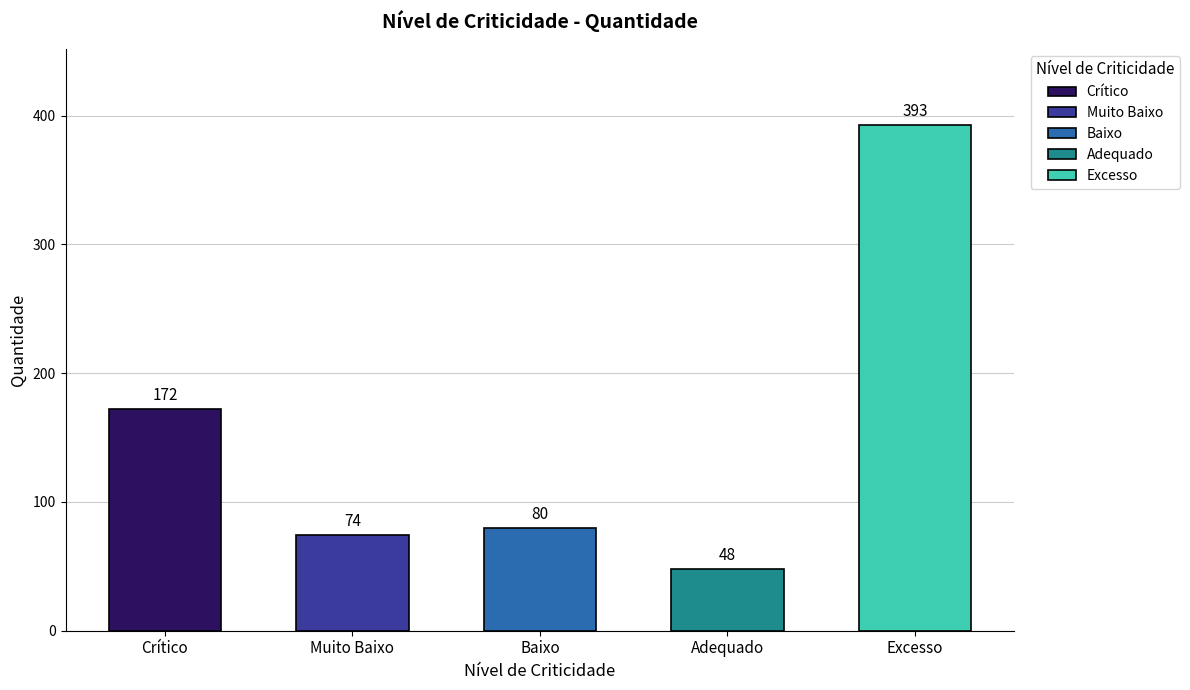

What is the maximum value shown in the chart?

393